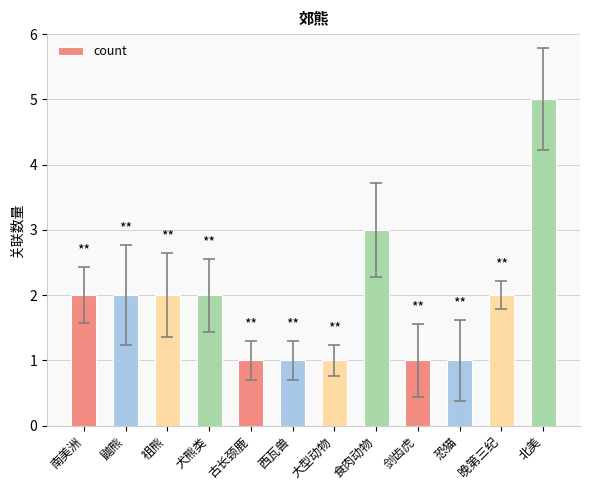

True or false: the data shows 0 at 大型动物.

False